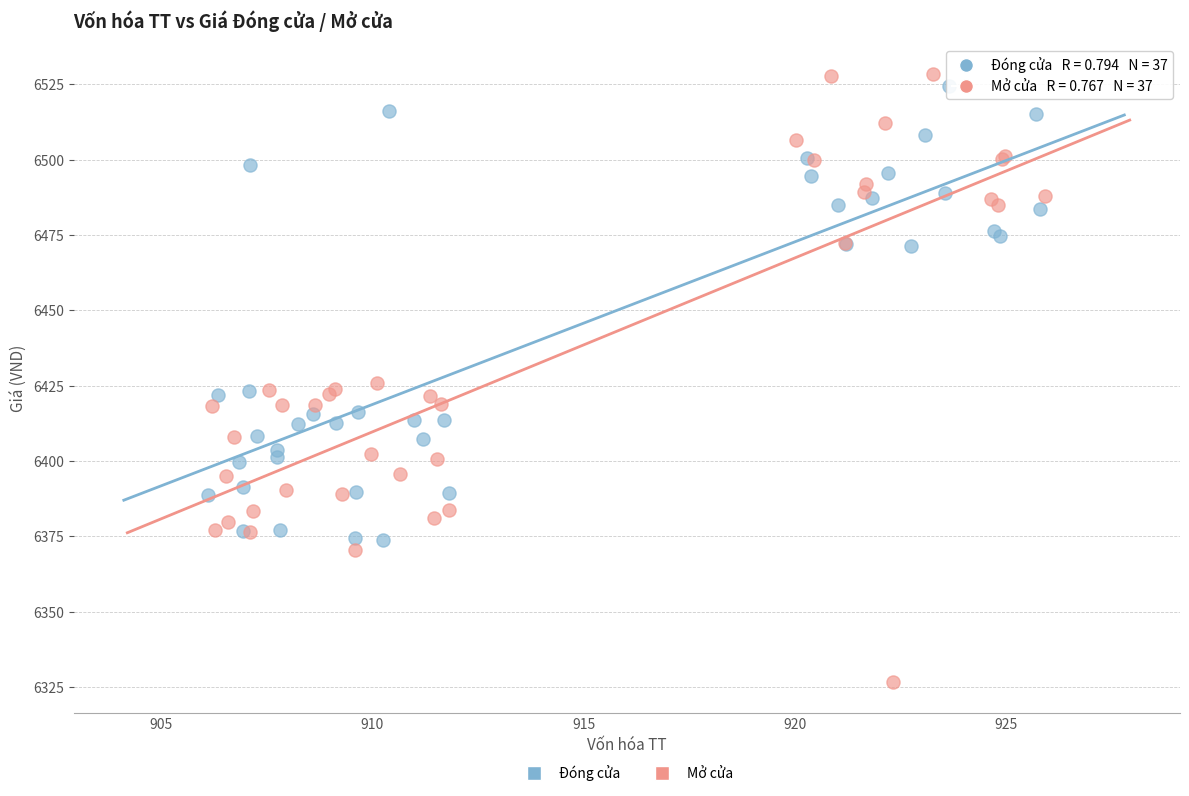

Which series has the widest spread of Y values?

Mở cửa